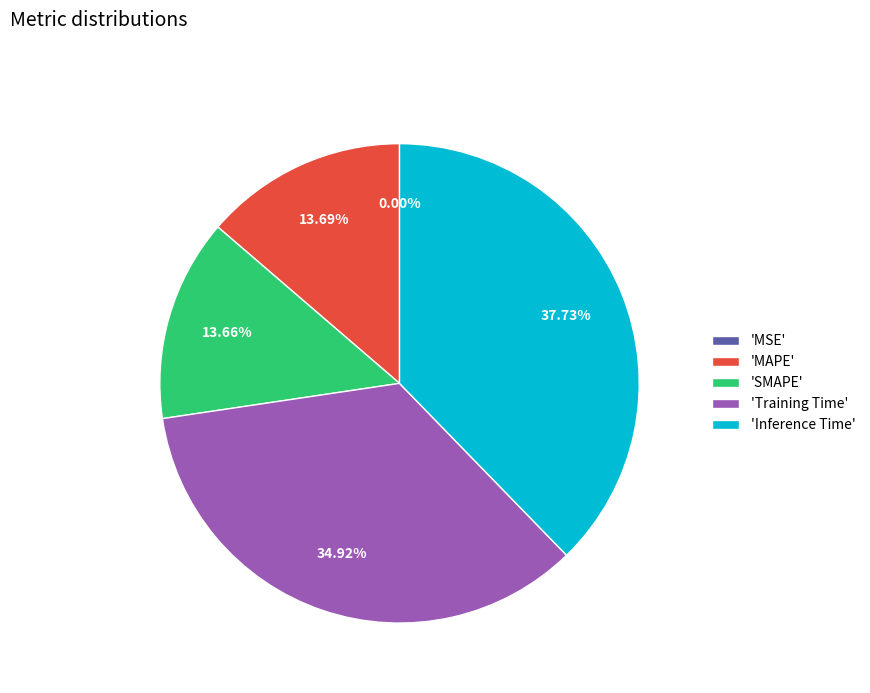

Is there a majority slice in this chart?

No